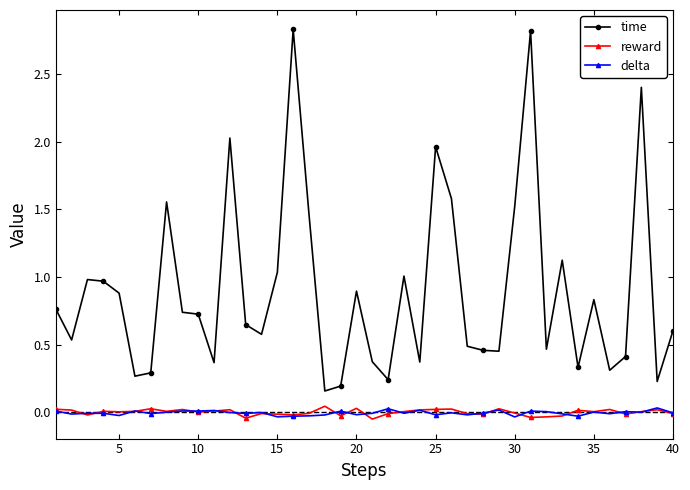

At how many categories does at least one series exceed 2?

4